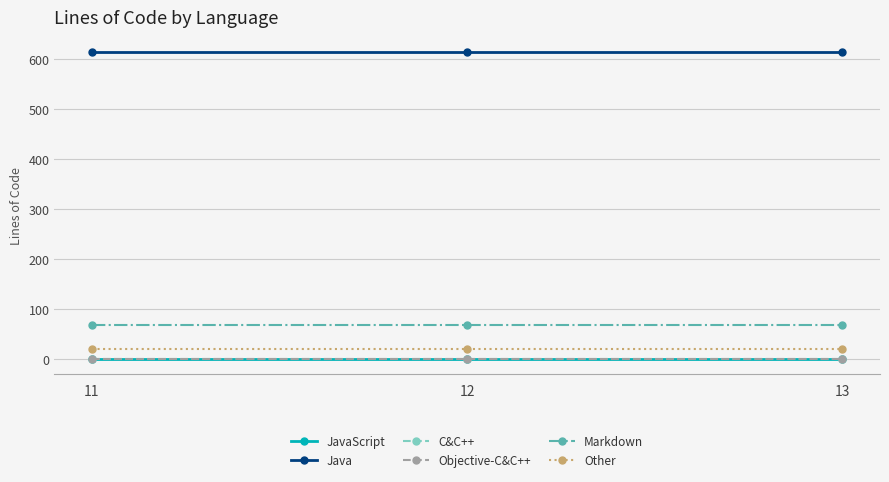

Reading left to right, what are all the values shown in this chart?

JavaScript: 11=0	12=0	13=0
Java: 11=613	12=613	13=613
C&C++: 11=0	12=0	13=0
Objective-C&C++: 11=0	12=0	13=0
Markdown: 11=68	12=68	13=68
Other: 11=19	12=19	13=19